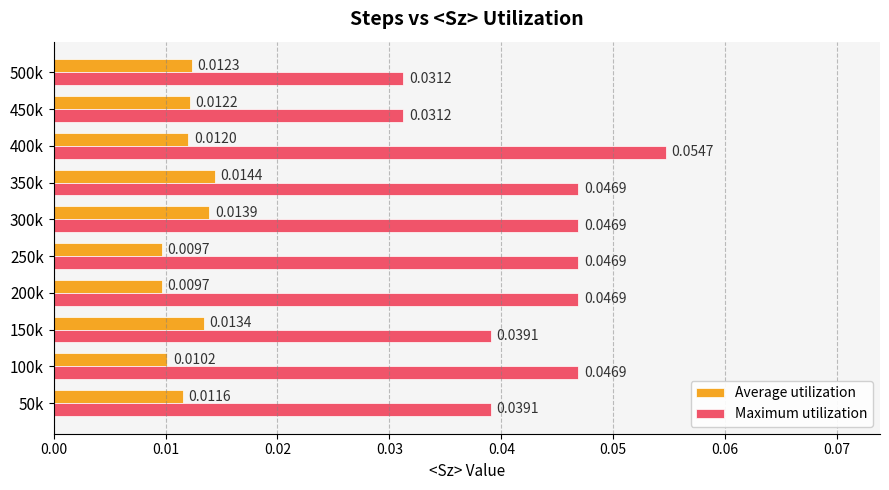

Which series changed the most between 100k and 300k?

Average utilization